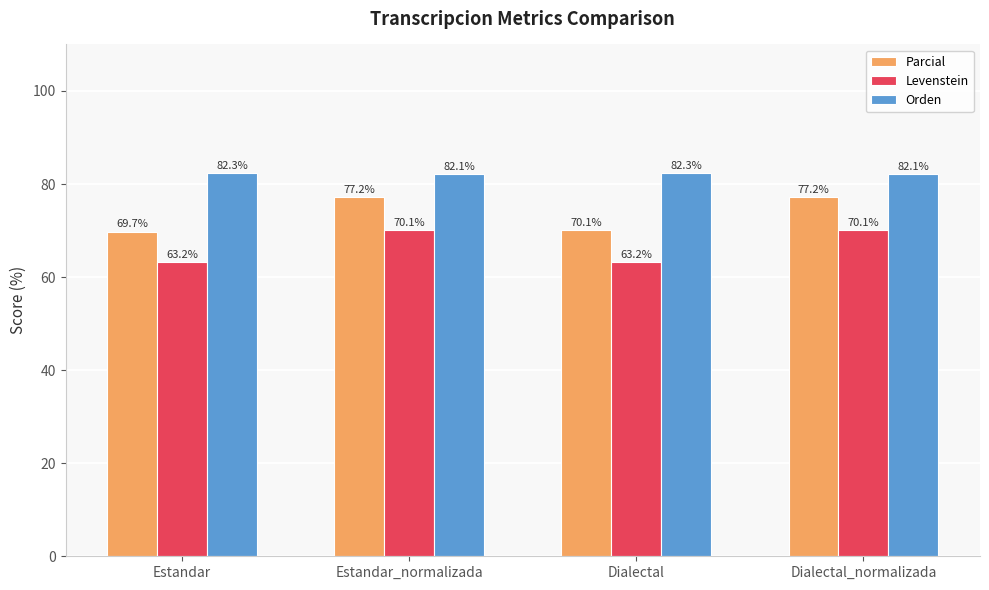

What position from the right is Dialectal_normalizada?

1